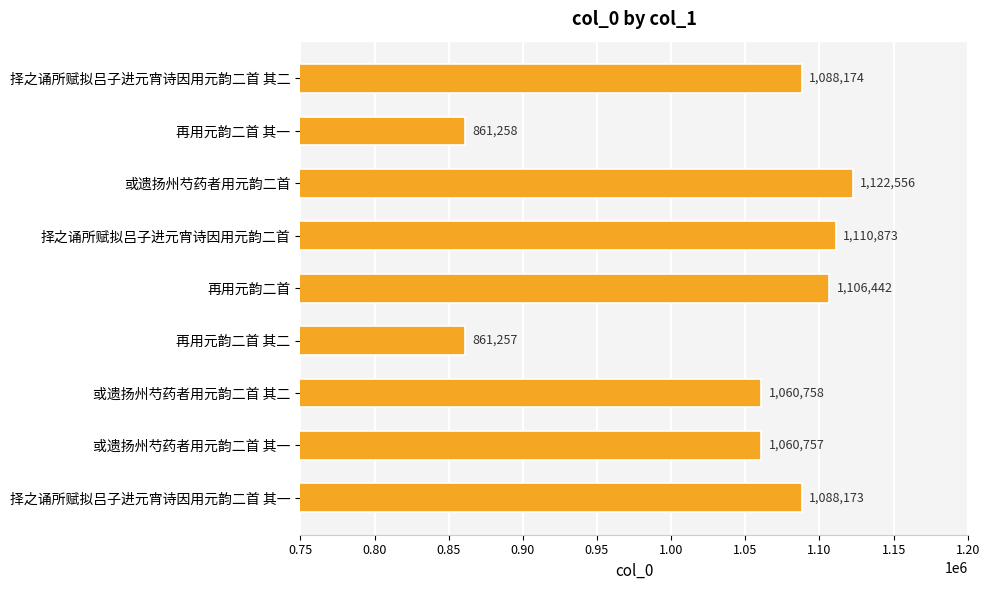

What is the label of the 2nd bar from the bottom?

或遗扬州芍药者用元韵二首 其一